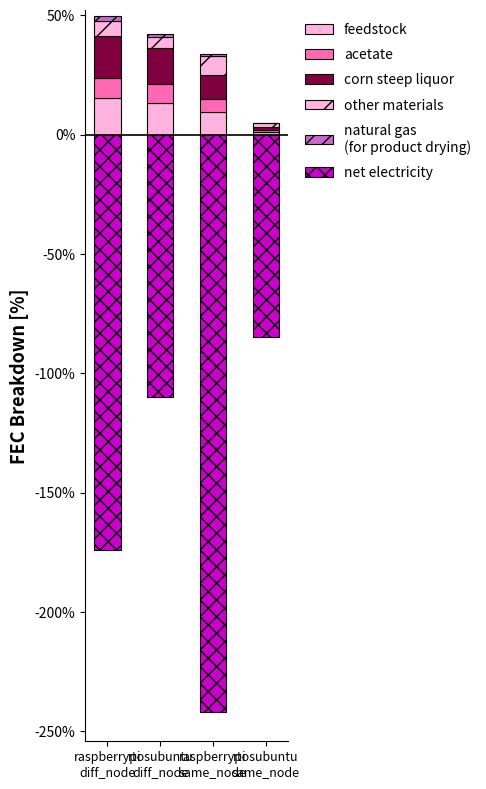

Reading left to right, list all the values displayed in this chart.

feedstock: raspberrypi
diff_node=15.4	rtosubuntu
diff_node=13.2	raspberrypi
same_node=9.3	rtosubuntu
same_node=1.0
acetate: raspberrypi
diff_node=8.3	rtosubuntu
diff_node=8.1	raspberrypi
same_node=5.4	rtosubuntu
same_node=0.8
corn steep liquor: raspberrypi
diff_node=17.6	rtosubuntu
diff_node=15.0	raspberrypi
same_node=10.3	rtosubuntu
same_node=1.3
other materials: raspberrypi
diff_node=6.5	rtosubuntu
diff_node=4.4	raspberrypi
same_node=7.9	rtosubuntu
same_node=1.6
natural gas
(for product drying): raspberrypi
diff_node=1.8	rtosubuntu
diff_node=1.5	raspberrypi
same_node=1.0	rtosubuntu
same_node=0.1
net electricity: raspberrypi
diff_node=-174.2	rtosubuntu
diff_node=-110.0	raspberrypi
same_node=-242.1	rtosubuntu
same_node=-85.0